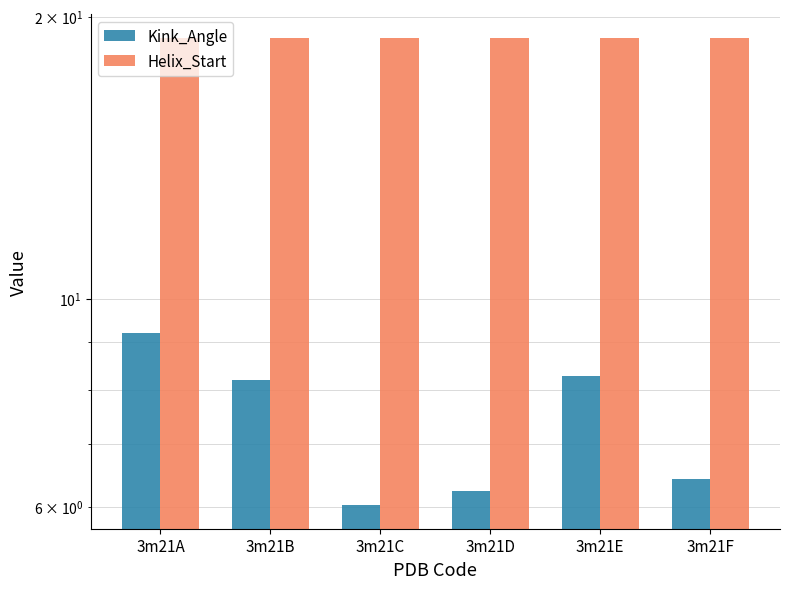

Reading left to right, list all the values displayed in this chart.

Kink_Angle: 3m21A=9.2	3m21B=8.2	3m21C=6.0	3m21D=6.2	3m21E=8.3	3m21F=6.4
Helix_Start: 3m21A=19.0	3m21B=19.0	3m21C=19.0	3m21D=19.0	3m21E=19.0	3m21F=19.0